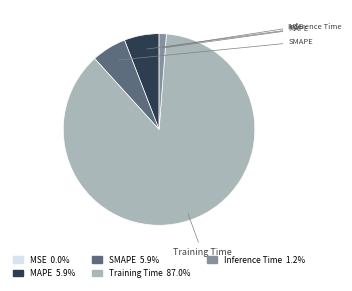

Which slice is the largest?

Training Time